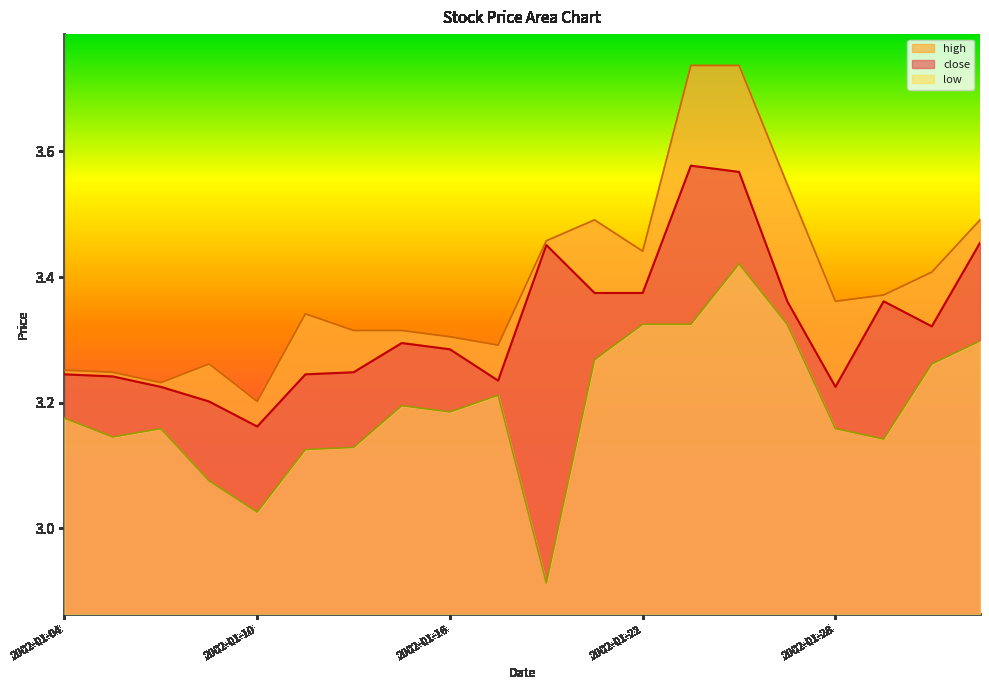

What is the maximum value shown in the chart?

3.7